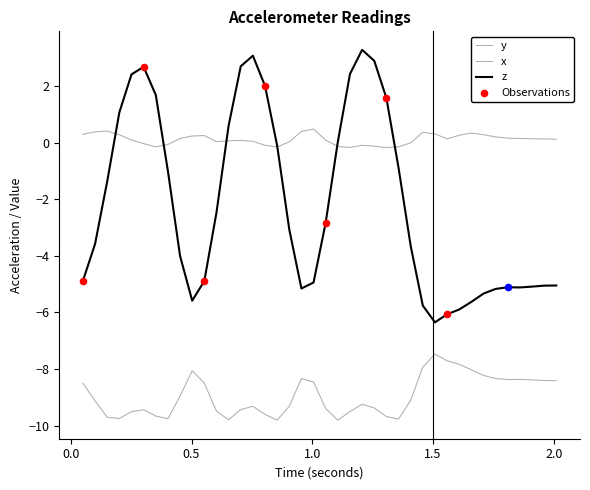

How many lines are shown in the chart?

3